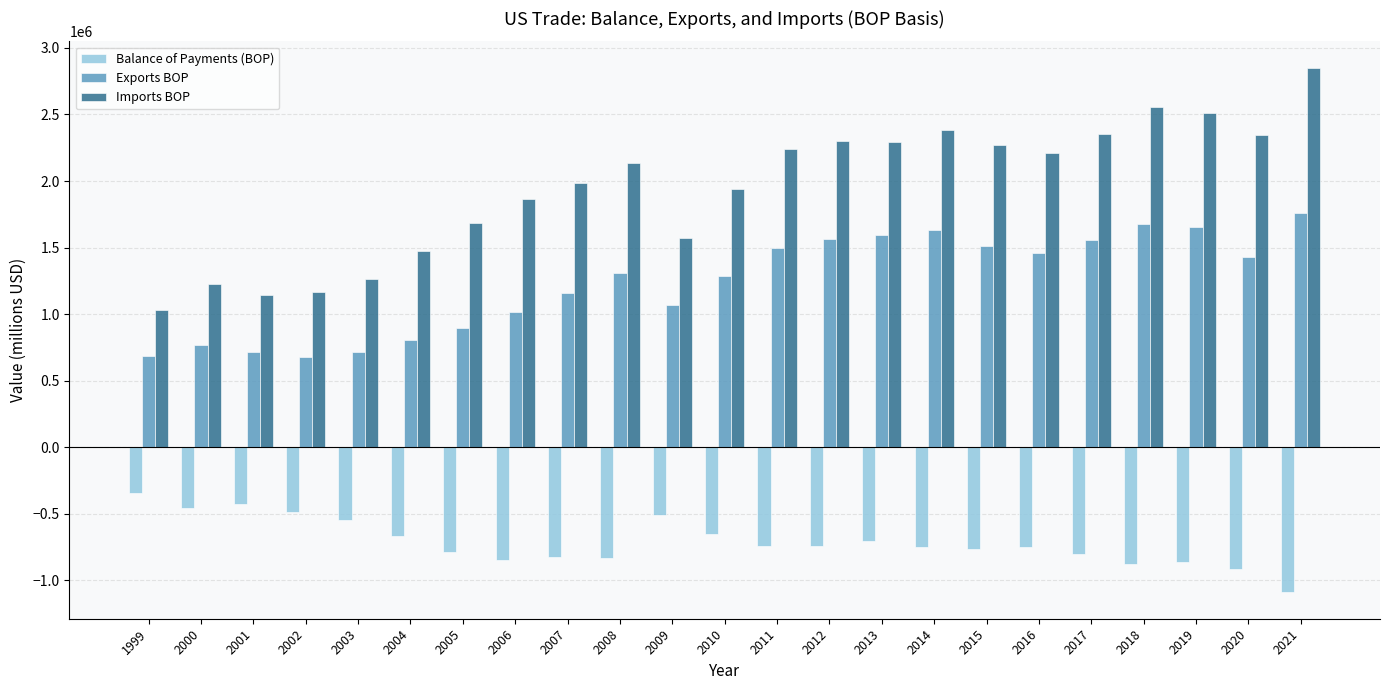

How many data points does each series have?

23